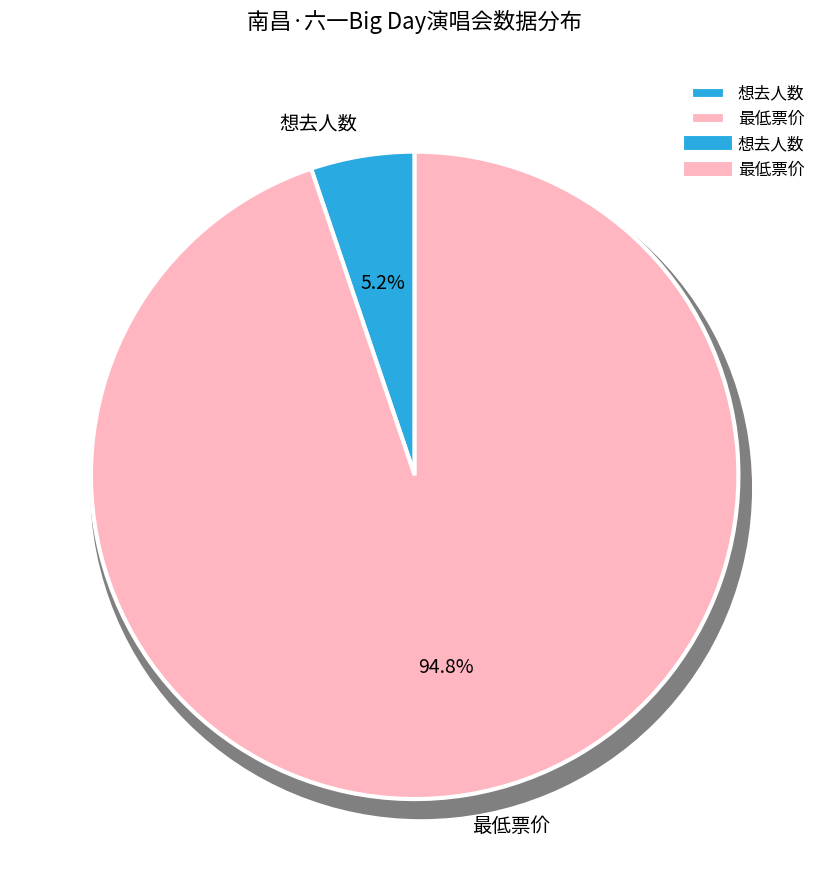

Rank the categories by value from highest to lowest.

最低票价, 想去人数